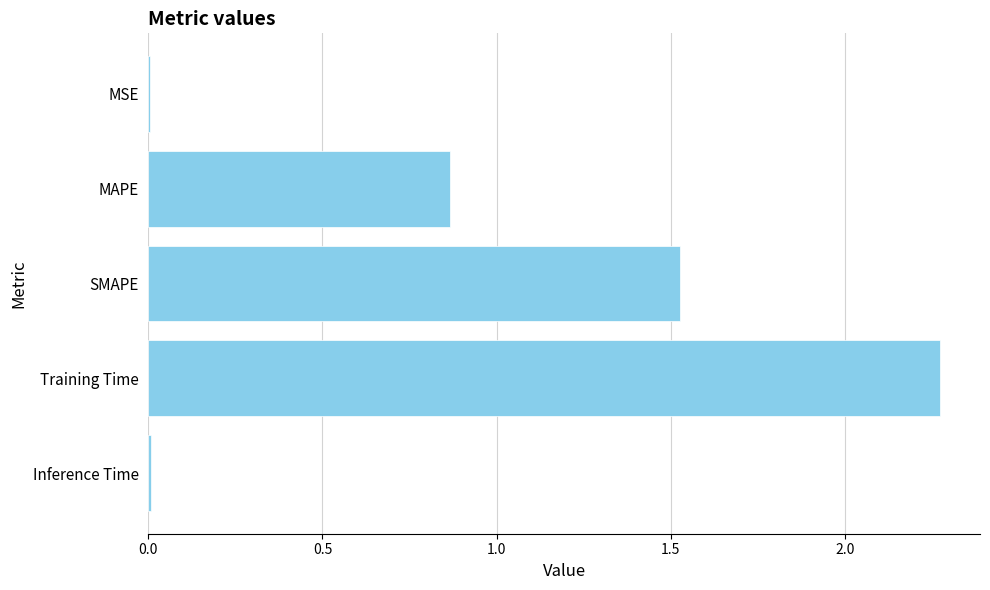

At which label is the value closest to 1?

MAPE